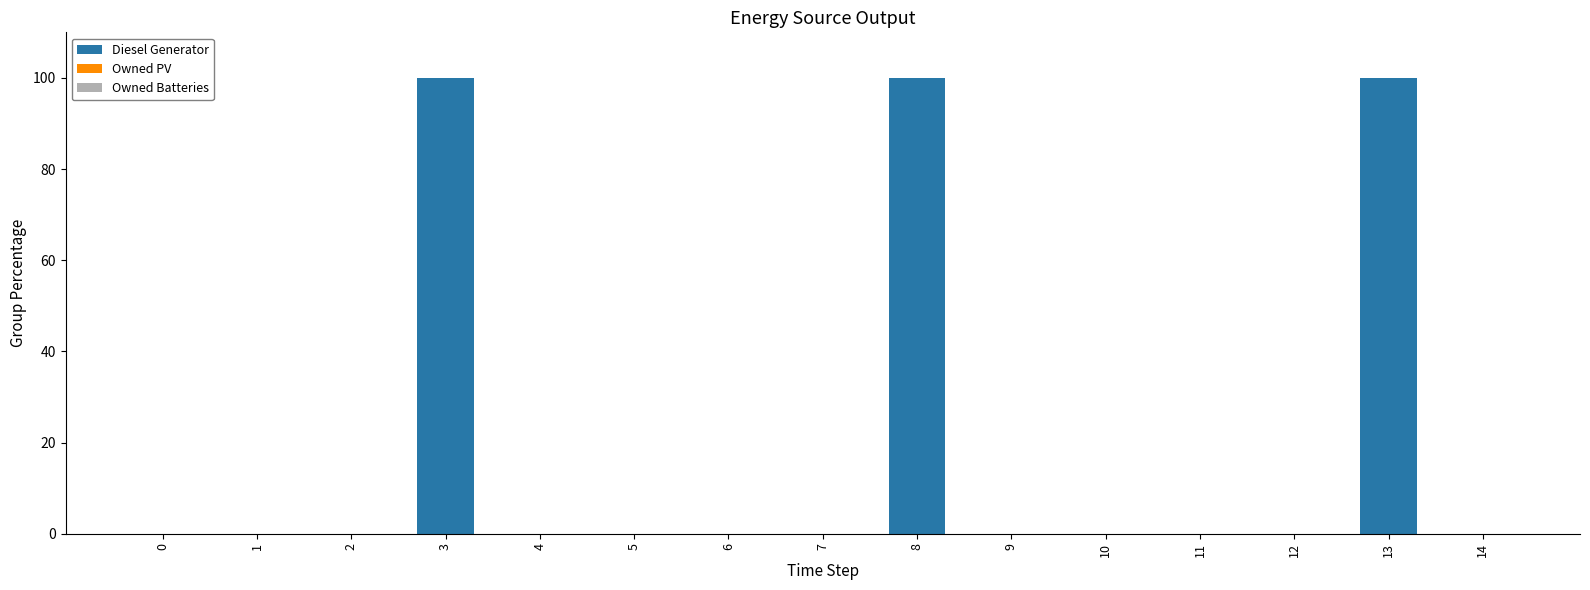

Are the bars horizontal?

No